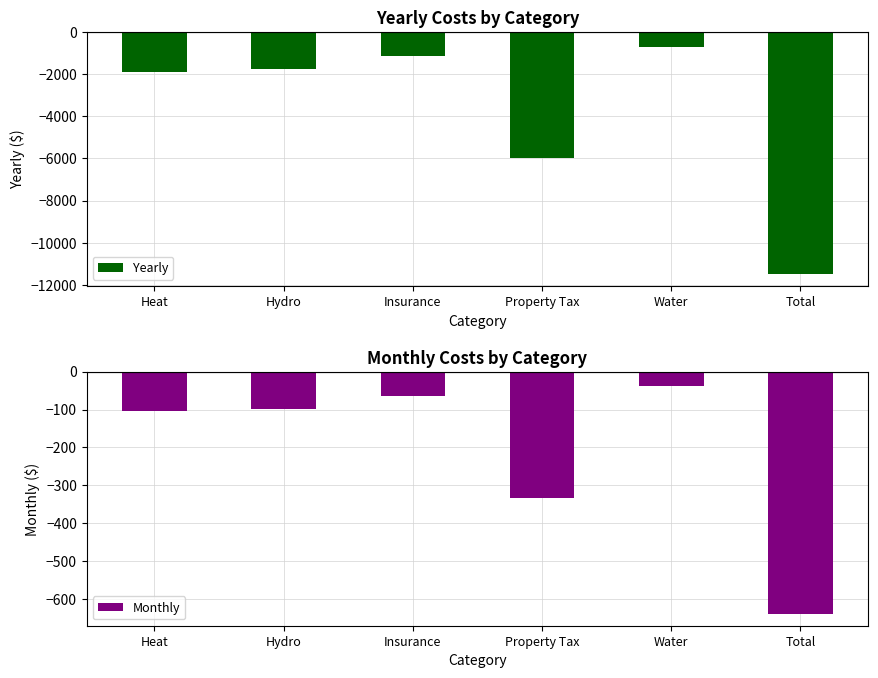

What are all the series names shown in the legend?

Yearly, Monthly